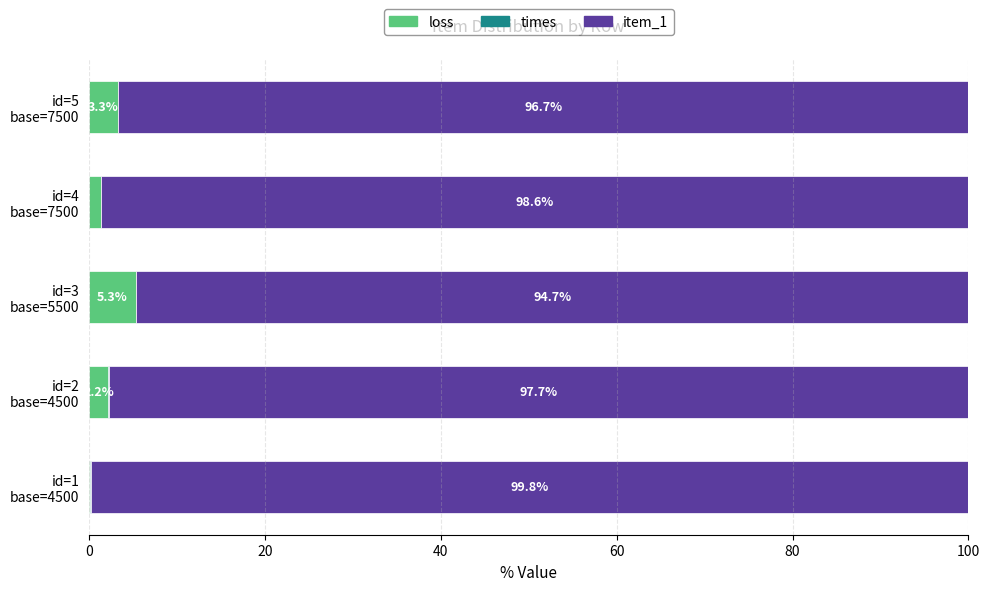

What is the maximum value for loss?

5.3